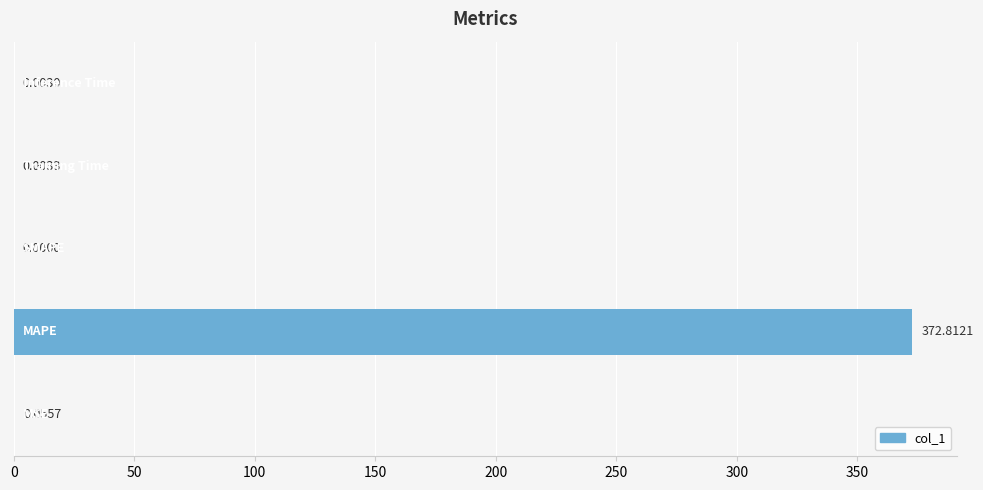

What is the sum of all values?

372.9